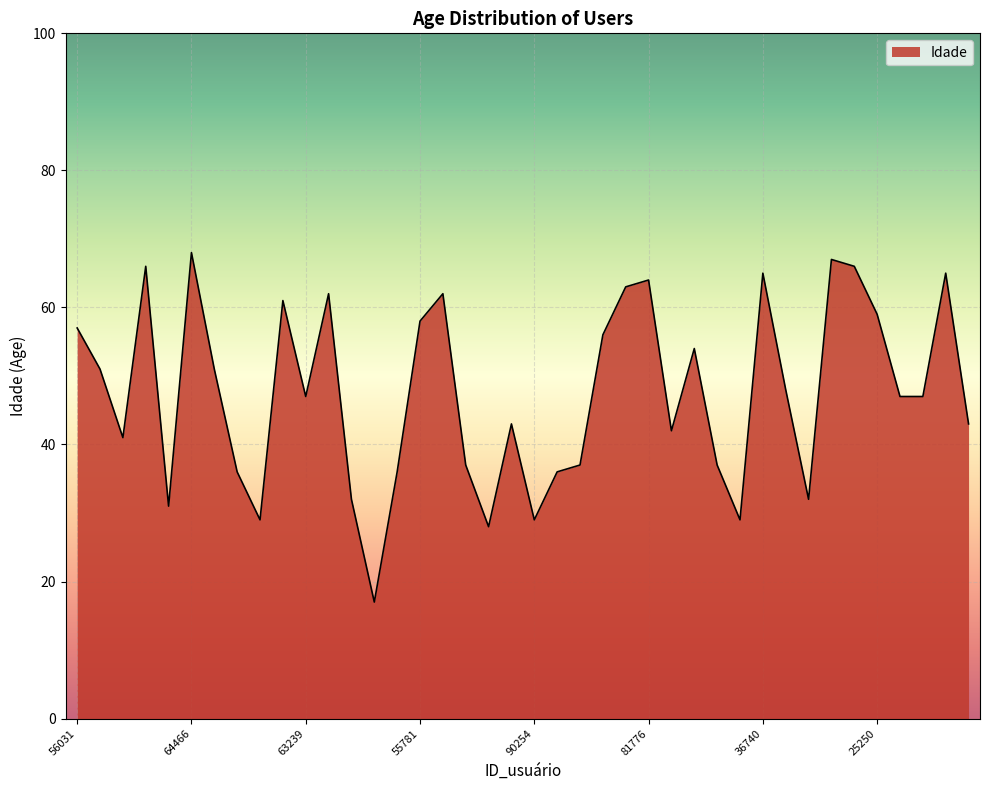

What is the difference between the maximum and minimum values?

51